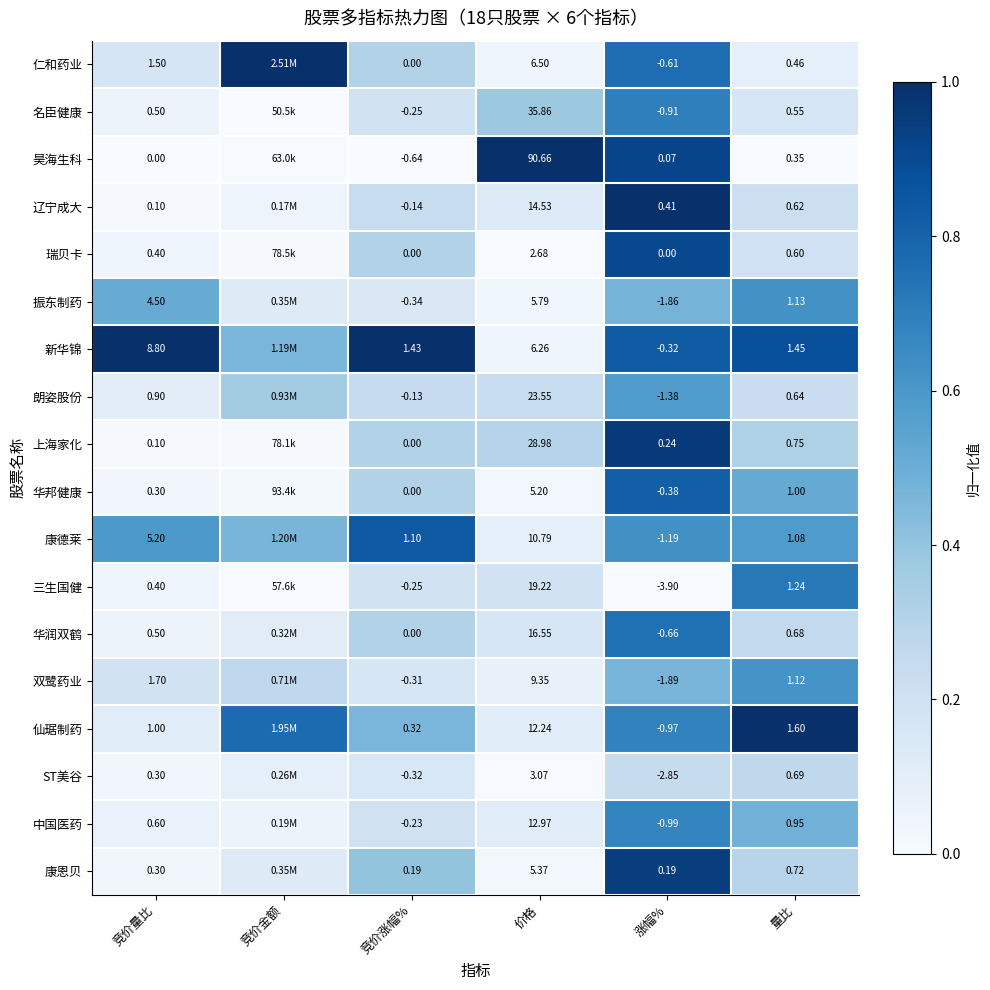

At 量比, list the series in order from largest to smallest.

仙琚制药, 新华锦, 三生国健, 振东制药, 双鹭药业, 康德莱, 华邦健康, 中国医药, 上海家化, 康恩贝, ST美谷, 华润双鹤, 朗姿股份, 辽宁成大, 瑞贝卡, 名臣健康, 仁和药业, 昊海生科